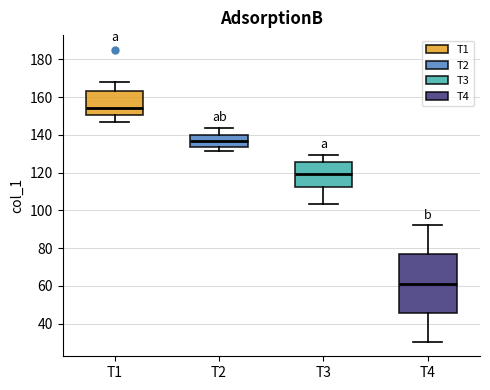

Reading left to right, read every box against the y-axis: the position of its median line, the range the box covers, and the ends of its whiskers. The values are not printed on the chart, so give them approximately, as read against the axis.

T1: median 154, box 150 to 164, whiskers 146 to 168
T2: median 136, box 134 to 140, whiskers 132 to 144
T3: median 120, box 112 to 126, whiskers 104 to 130
T4: median 62, box 46 to 76, whiskers 30 to 92